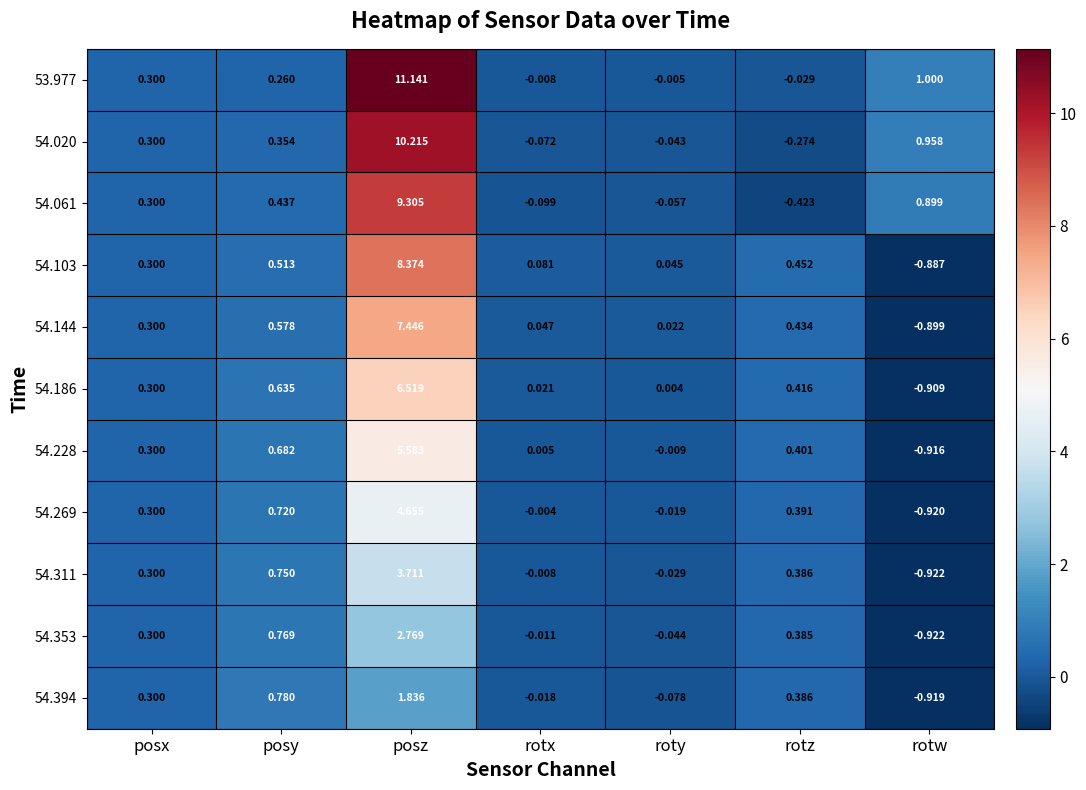

Which category has the highest value across all series?

posz